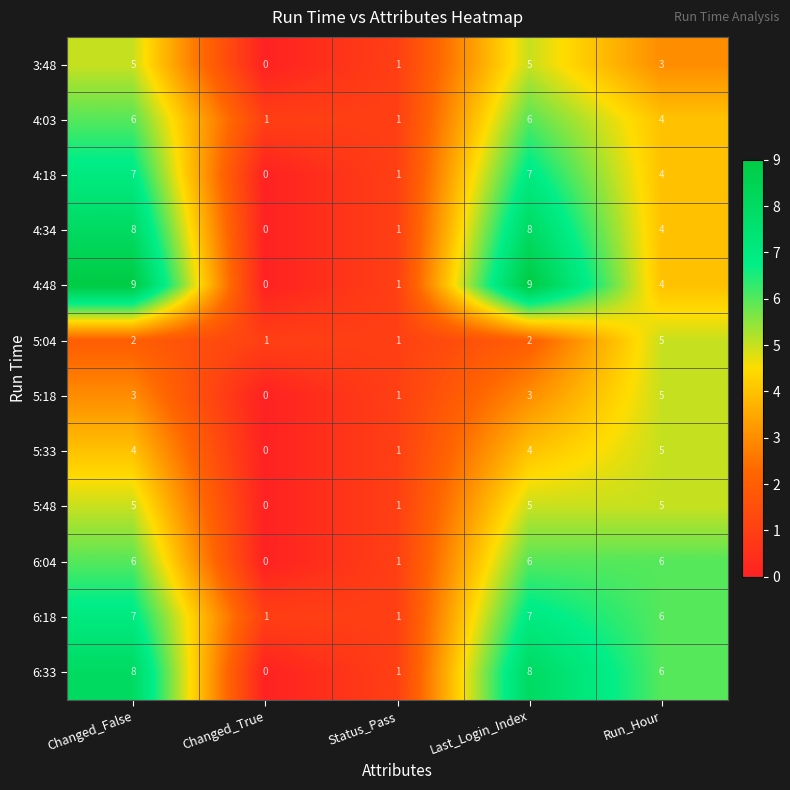

What is the greatest value displayed?

9